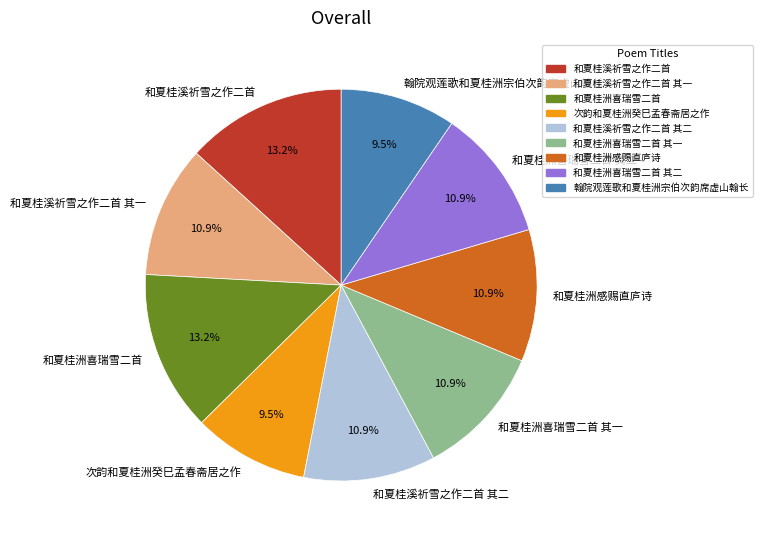

What percentage is the 和夏桂洲喜瑞雪二首 slice, to the nearest percent?

13%